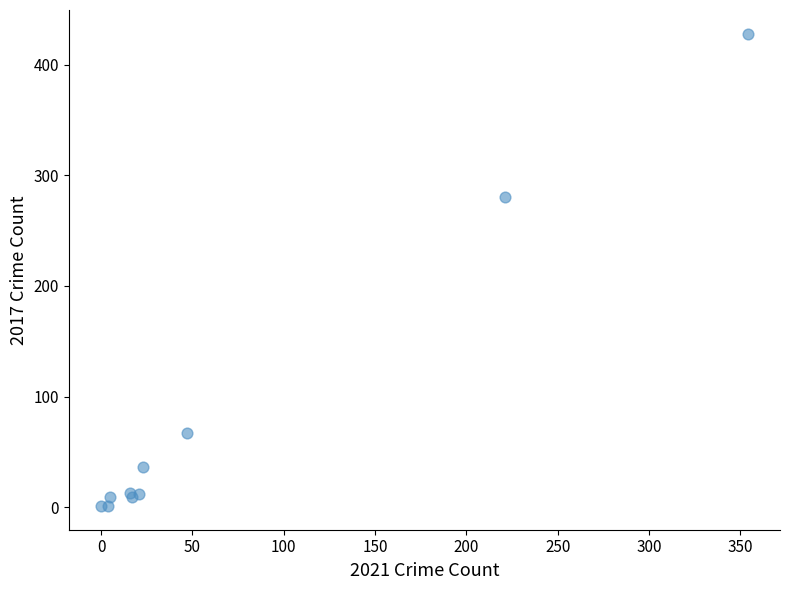

What Y value in the scatter plot is closest to 214?

280